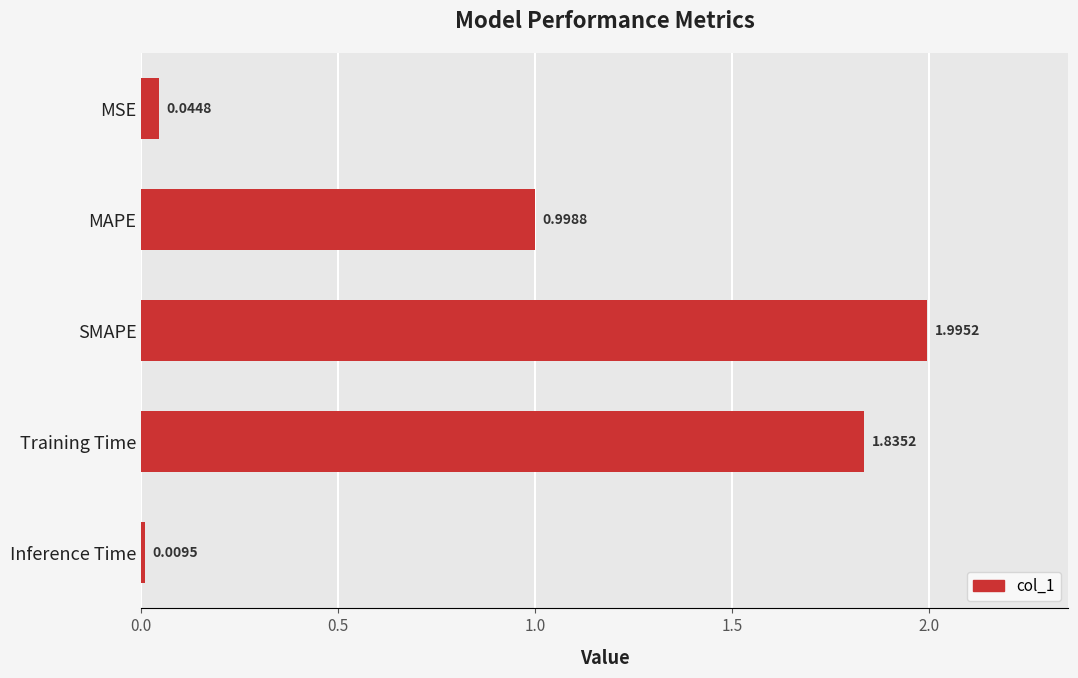

Rank the categories by value from highest to lowest.

SMAPE, Training Time, MAPE, MSE, Inference Time